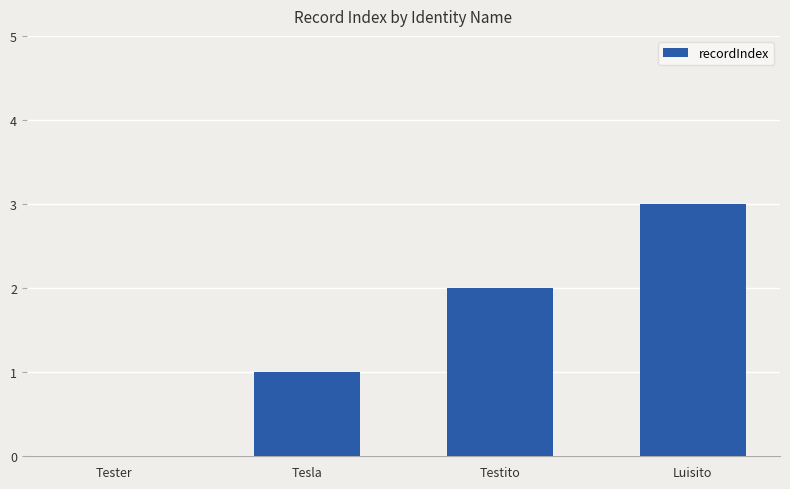

At which label is the value closest to 1?

Tesla